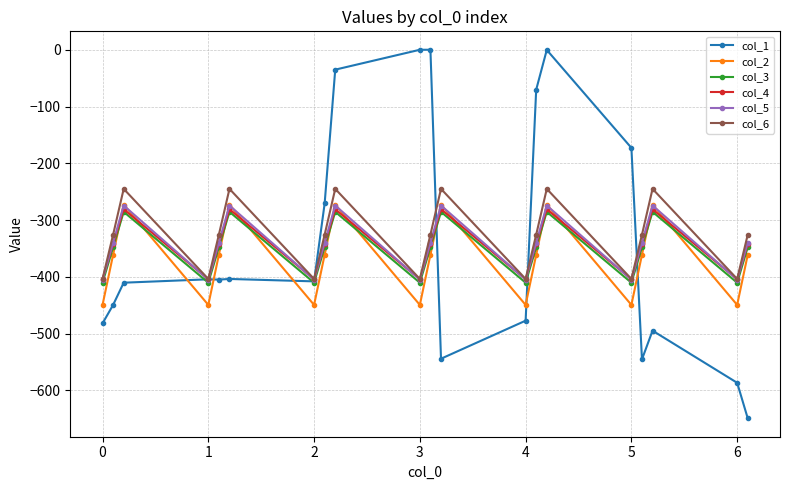

What is the sum of all col_6 values?

-6576.7